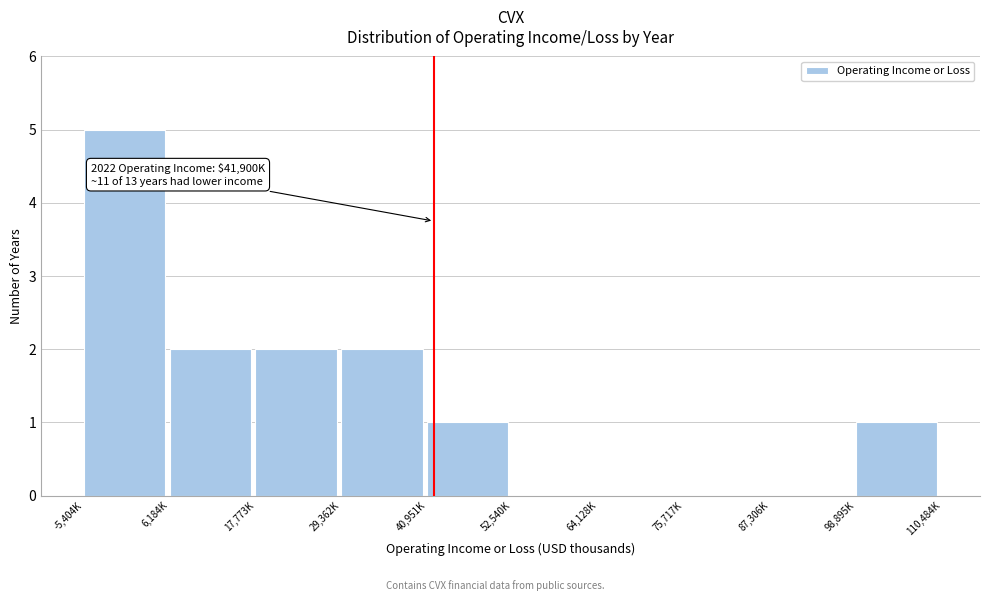

Reading left to right, what are all the values shown in this chart?

-5,404K=5	6,184K=2	17,773K=2	29,362K=2	40,951K=1	52,540K=0	64,128K=0	75,717K=0	87,306K=0	98,895K=1